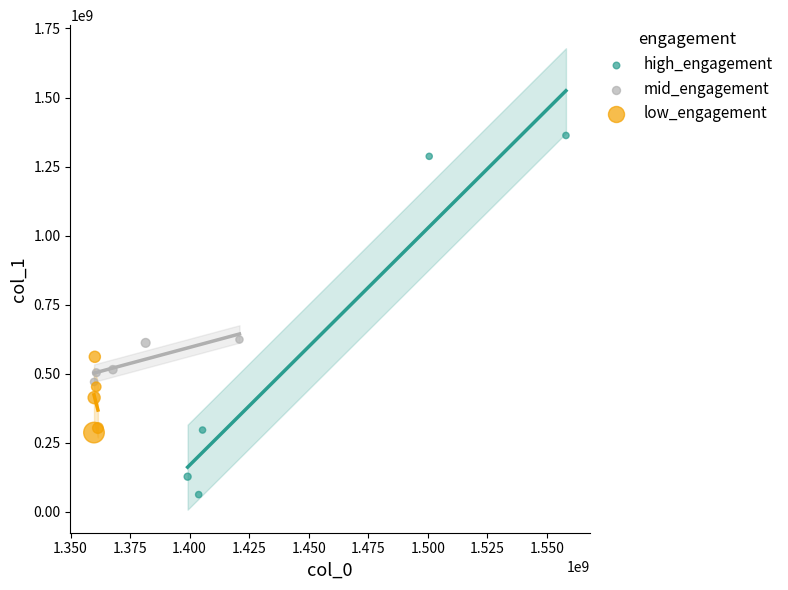

Which series contains the lowest Y value?

high_engagement